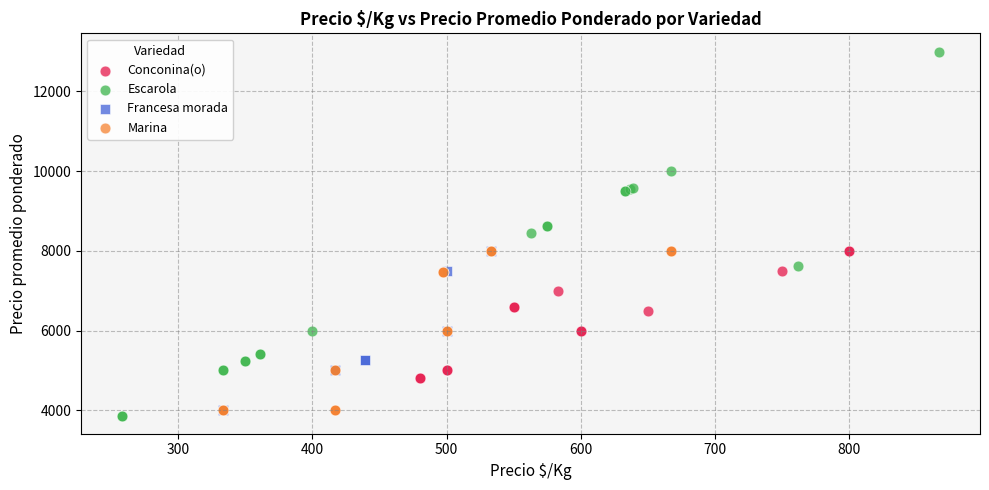

Which series has the widest spread of Y values?

Escarola